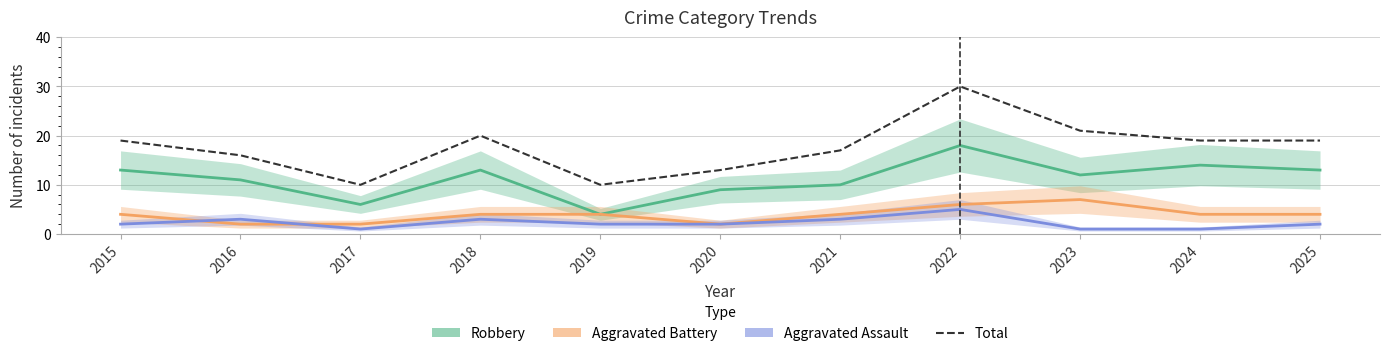

At which category does the chart reach its peak across all series?

2022